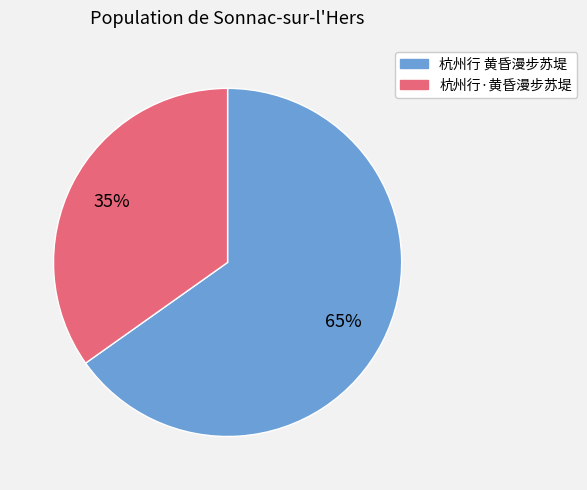

Is there any slice that represents more than half of the pie?

Yes